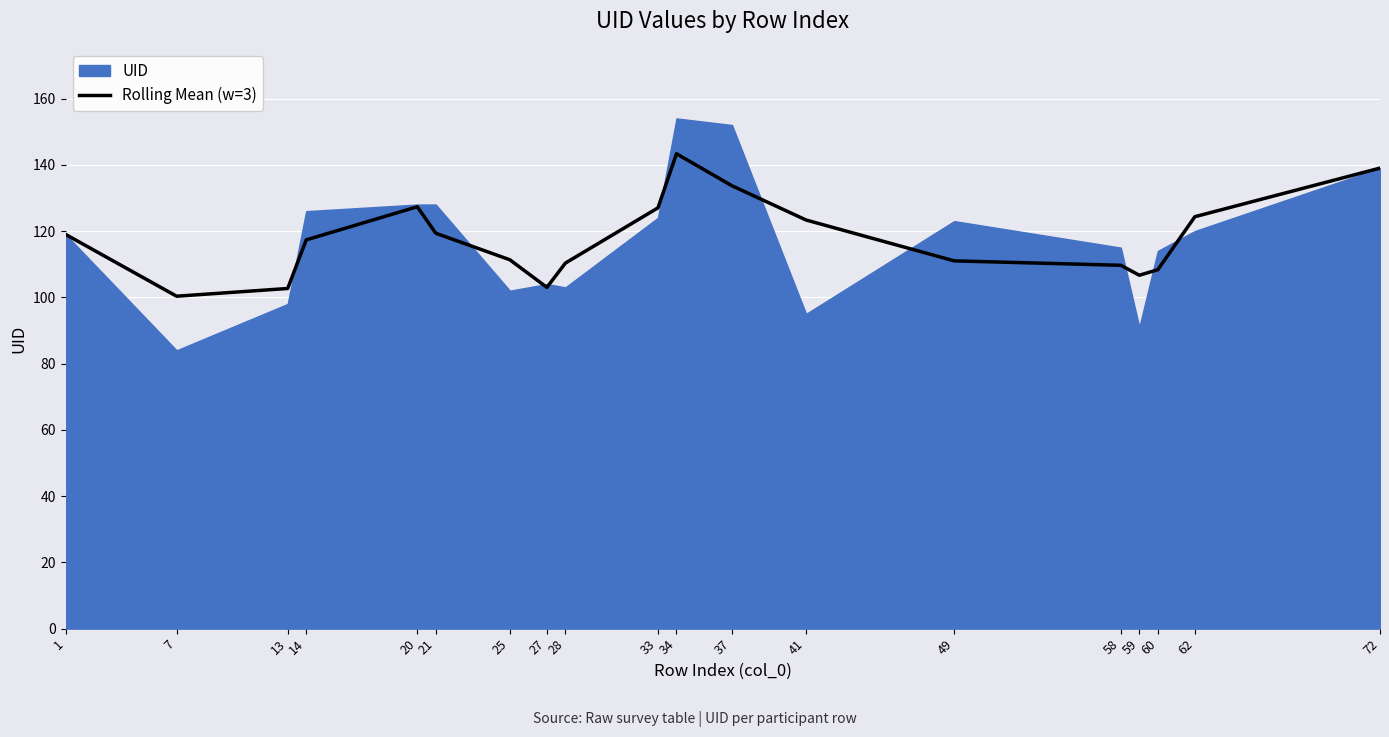

What is the highest value of the Rolling Mean (w=3) series?

143.3